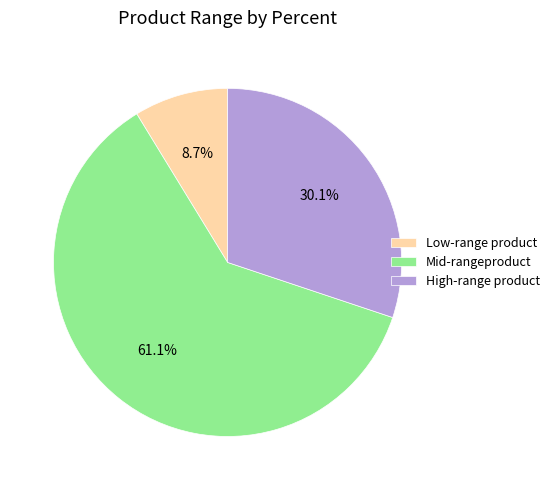

Is there a majority slice in this chart?

Yes